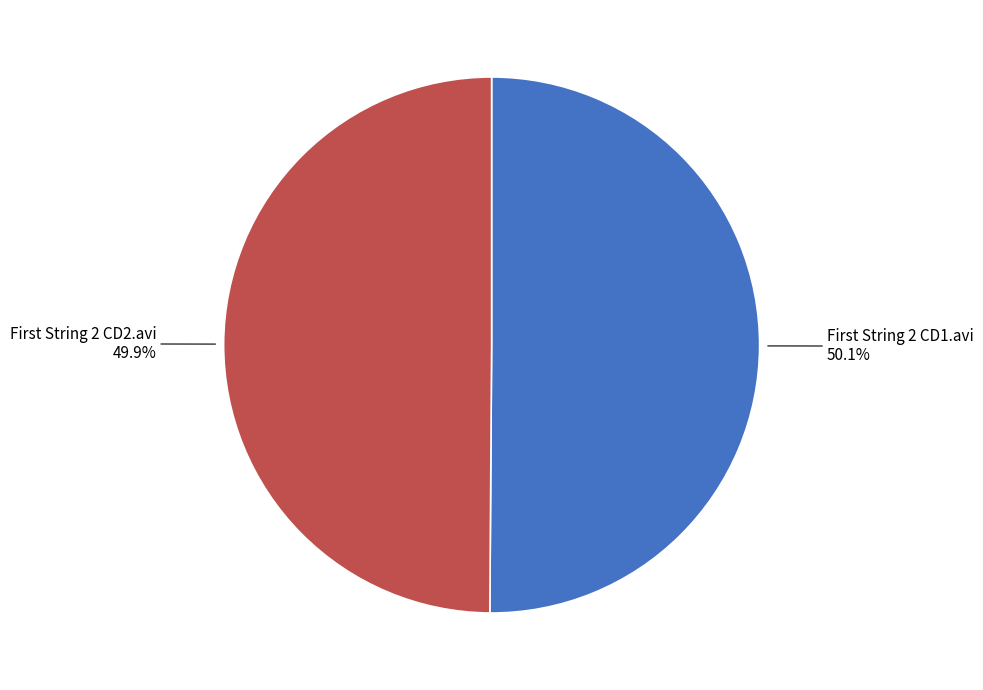

How many slices are in this pie chart?

2